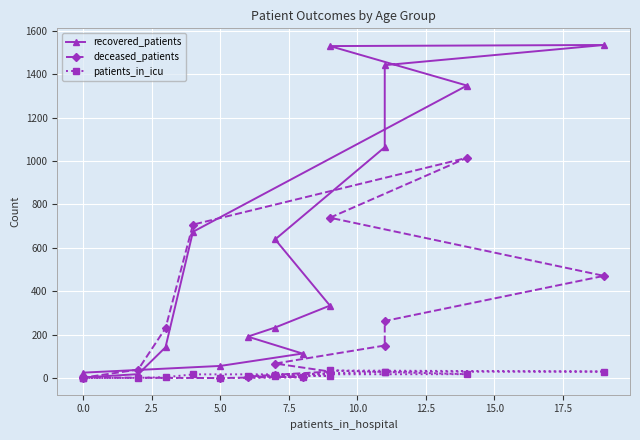

Count the number of data series in this chart.

3